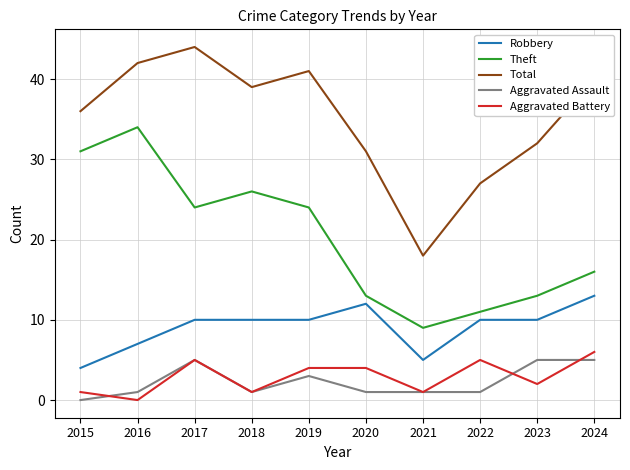

How many lines are shown in the chart?

5